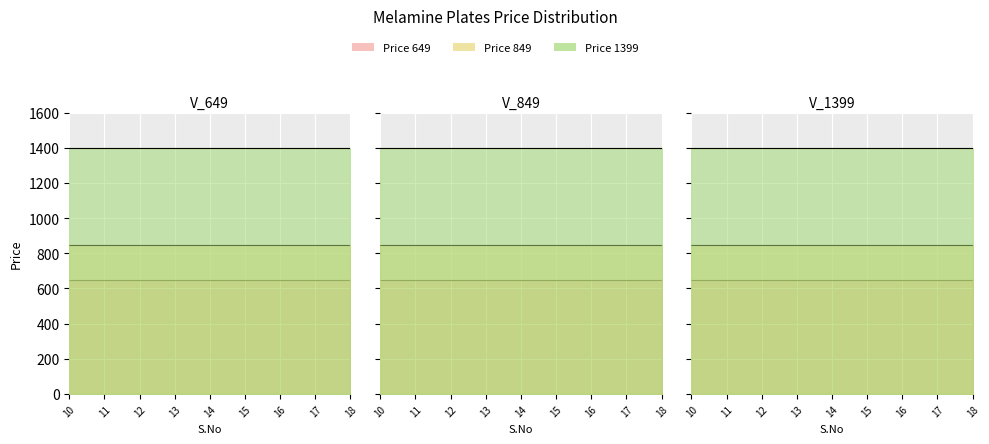

True or false: Price 1399 has more than 1 interior local peaks.

False